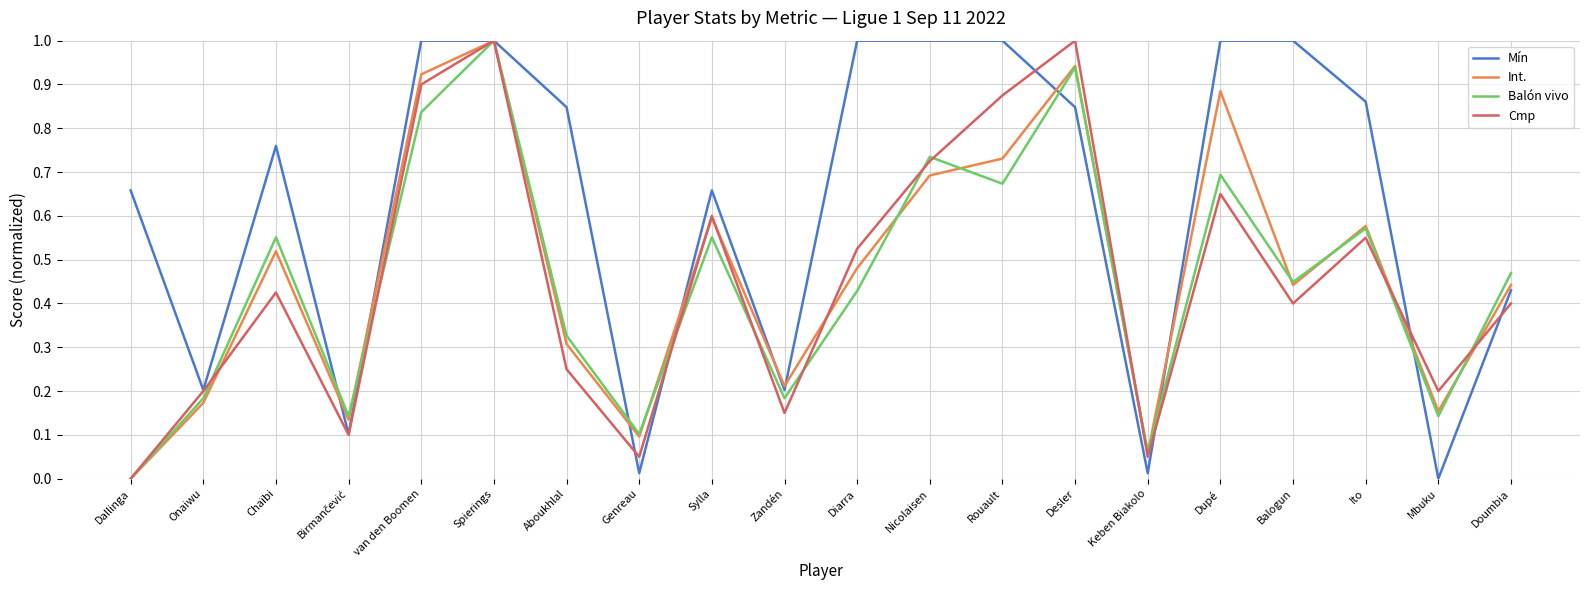

Which series has the largest total across all categories?

Mín